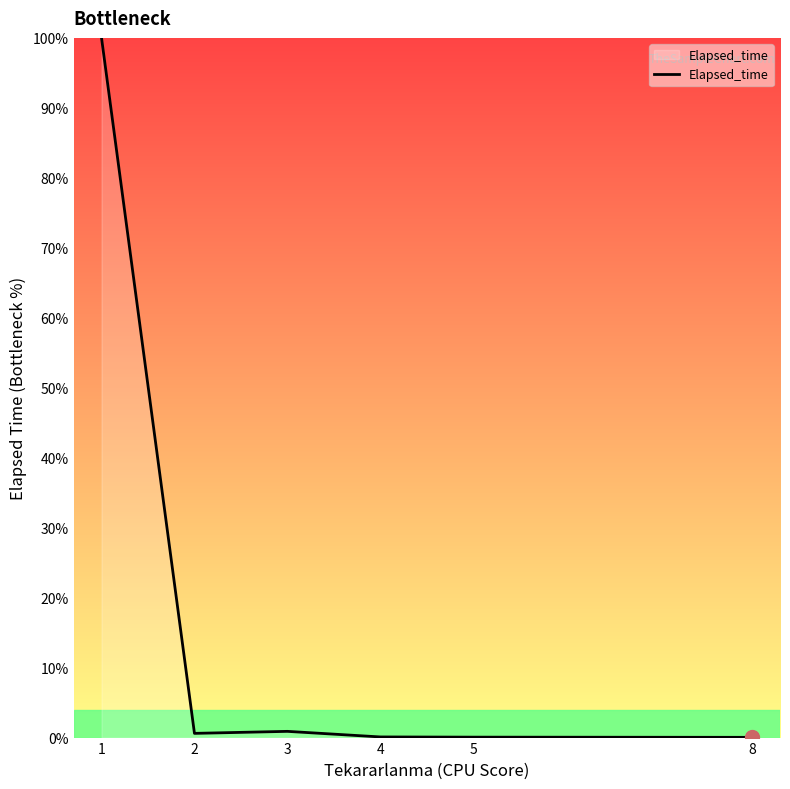

Which category has the highest value across all series?

1